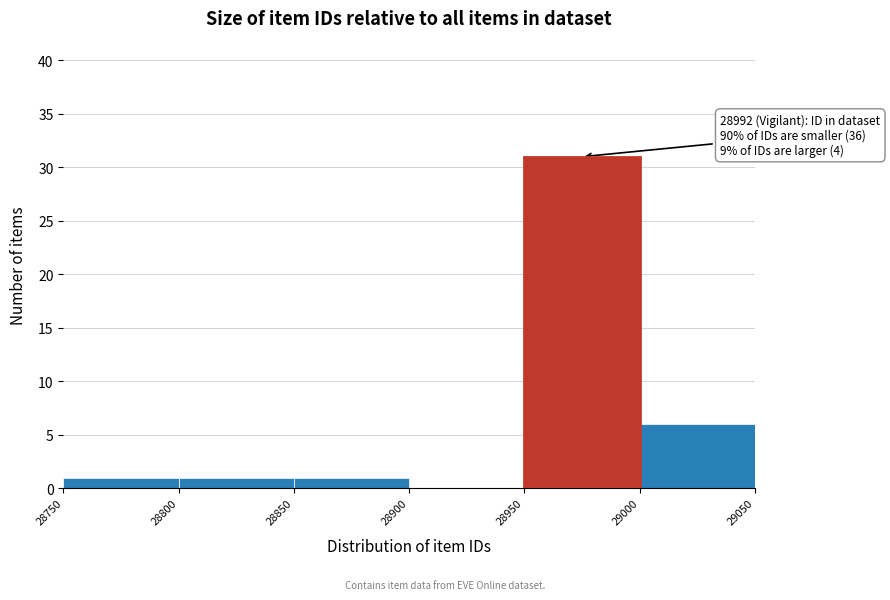

Over which range of the x-axis is the bar tallest?

28950 to 29000